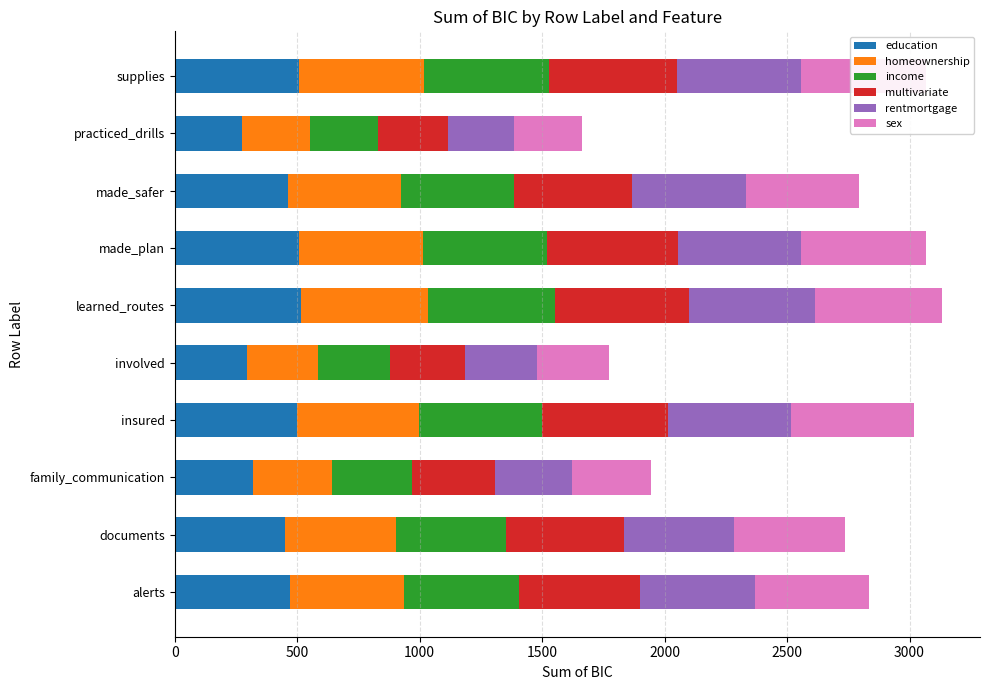

Count the number of categories in the chart.

10